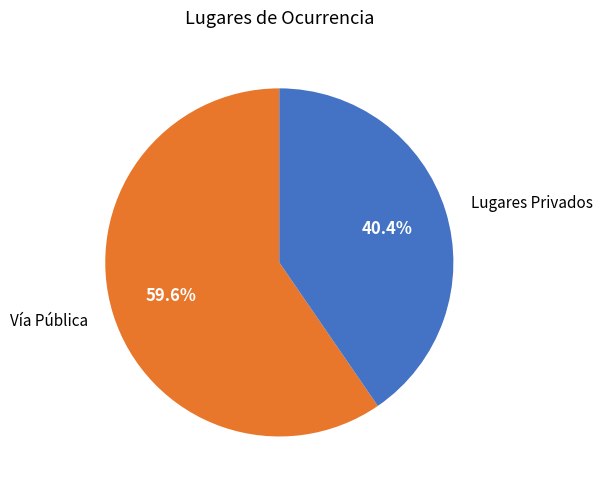

Is Vía Pública the majority of the pie?

Yes